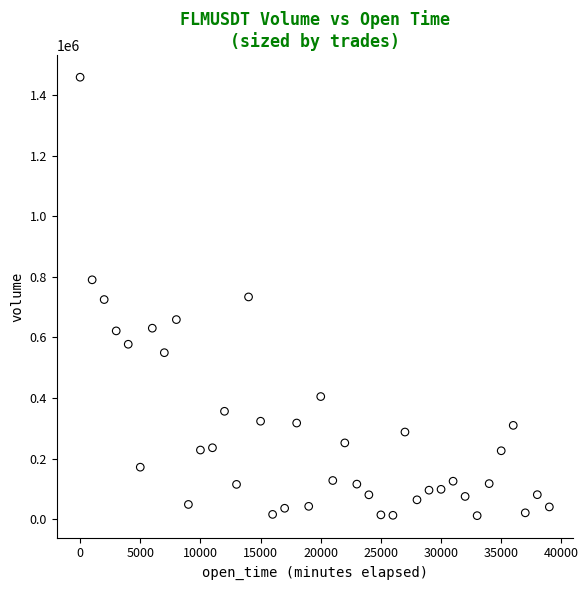

What is the range of X values (max minus min)?

39000